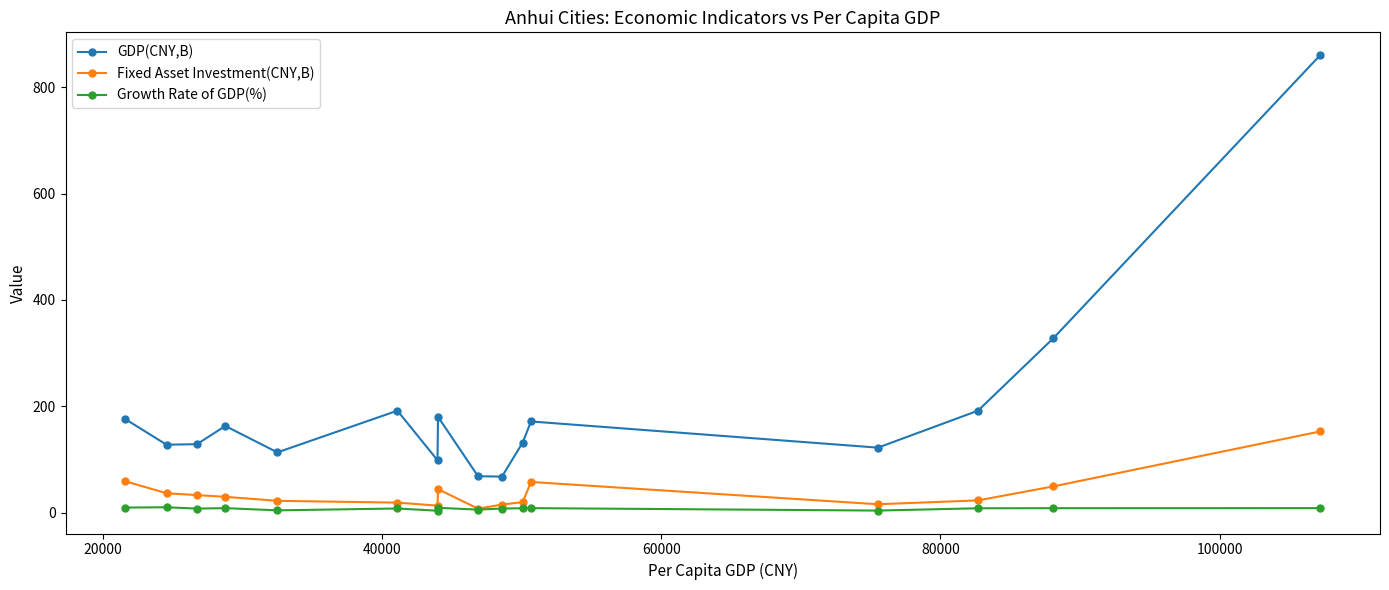

True or false: GDP(CNY,B) has more than 0 interior local peaks.

True